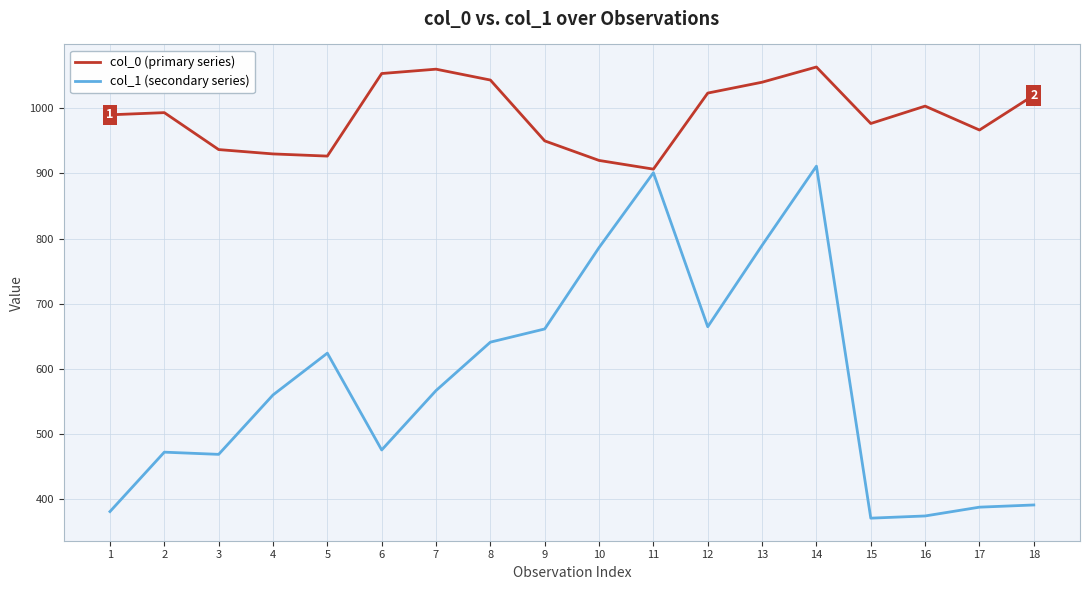

Rank the series at 14 from lowest to highest value.

col_1 (secondary series), col_0 (primary series)